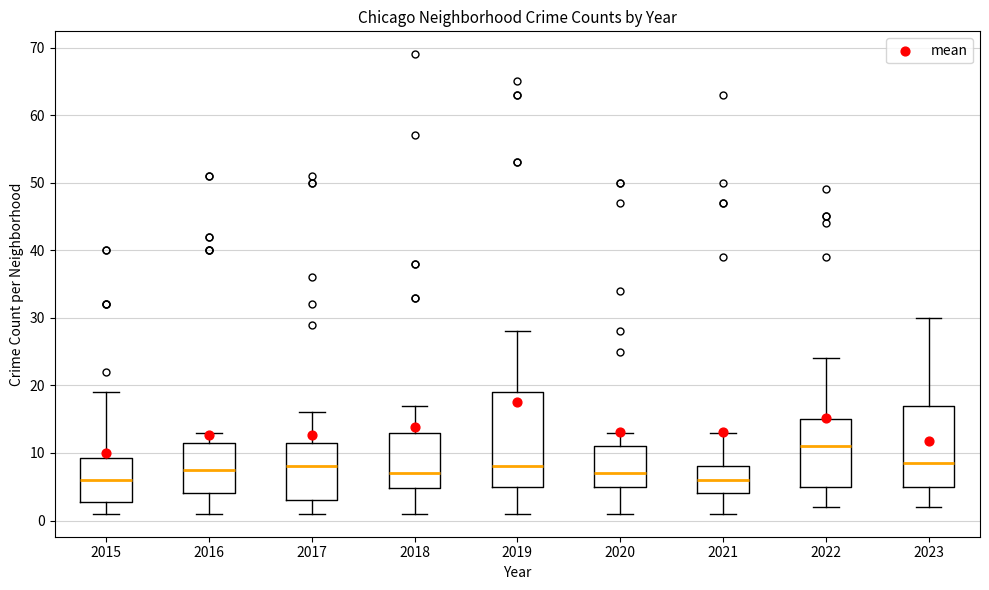

Reading left to right, transcribe this box plot: for each box, give where its median line is, the range the box spans, and where its two whiskers end, as read against the y-axis. The values are not printed on the chart, so give them approximately, as read against the axis.

2015: median 6, box 3 to 9, whiskers 1 to 19
2016: median 8, box 4 to 12, whiskers 1 to 13
2017: median 8, box 3 to 12, whiskers 1 to 16
2018: median 7, box 5 to 13, whiskers 1 to 17
2019: median 8, box 5 to 19, whiskers 1 to 28
2020: median 7, box 5 to 11, whiskers 1 to 13
2021: median 6, box 4 to 8, whiskers 1 to 13
2022: median 11, box 5 to 15, whiskers 2 to 24
2023: median 9, box 5 to 17, whiskers 2 to 30